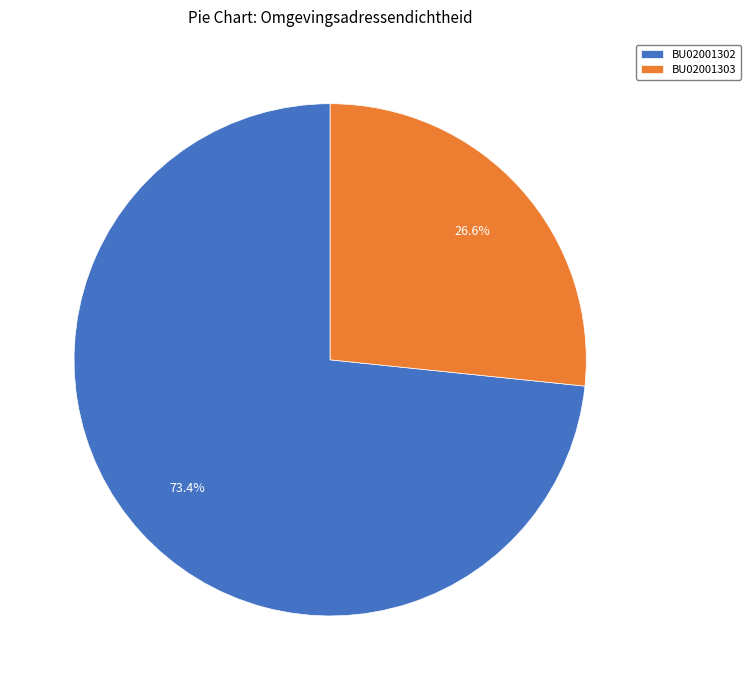

Rank the categories by value from lowest to highest.

BU02001303, BU02001302